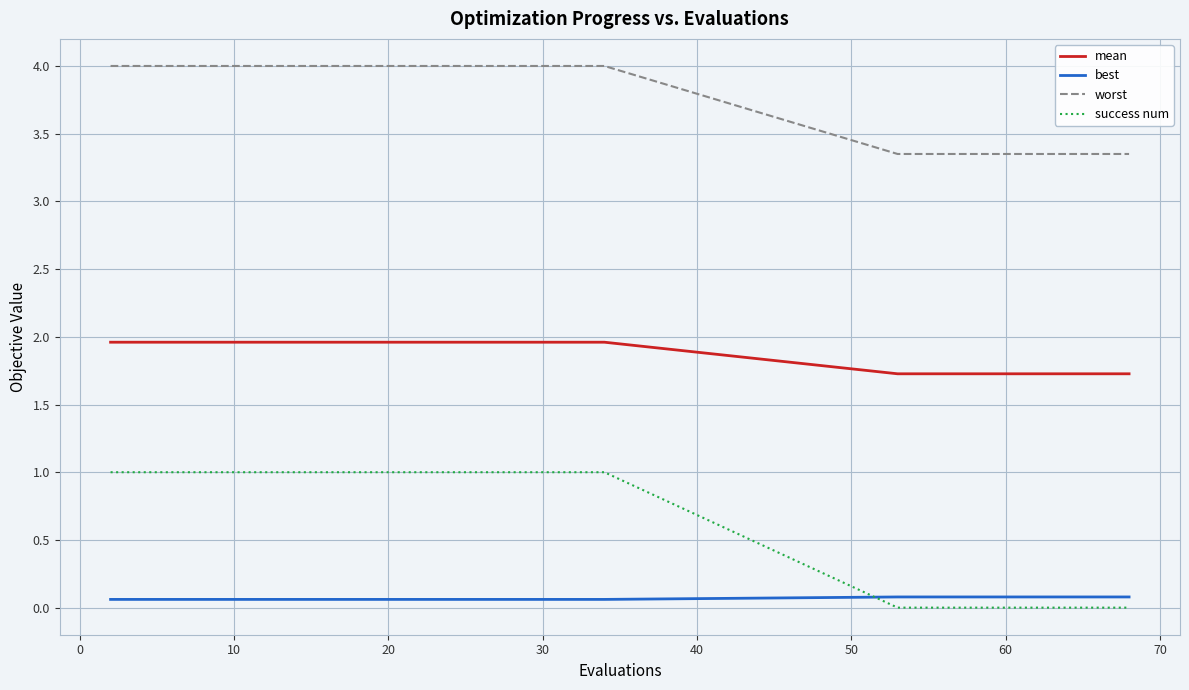

Which series has the widest spread of values?

success num